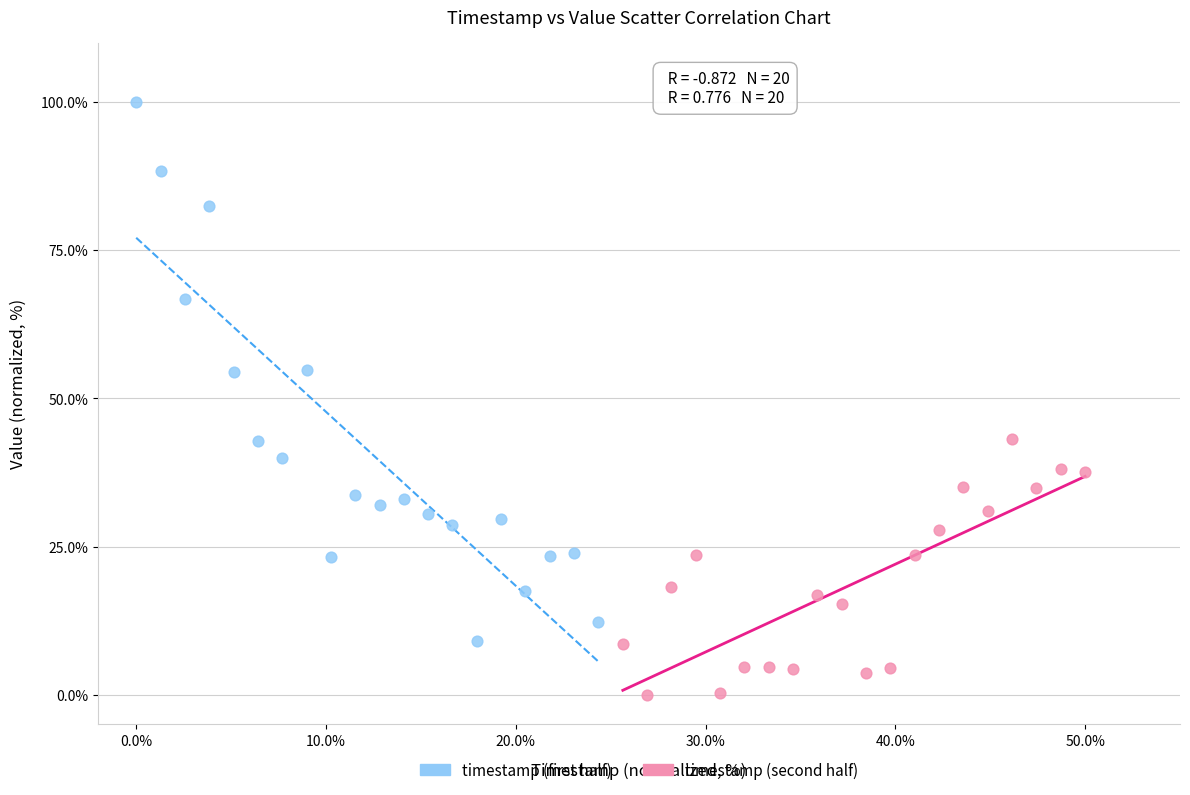

Which series contains the highest Y value?

timestamp (first half)